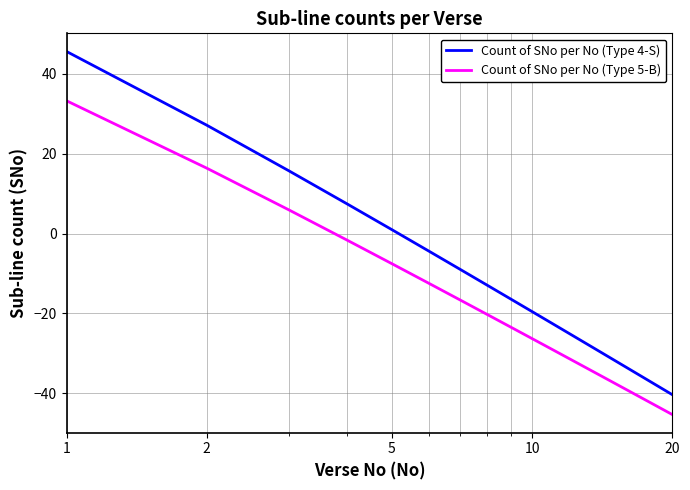

True or false: Count of SNo per No (Type 5-B) has more than 0 points higher than both neighbors.

False